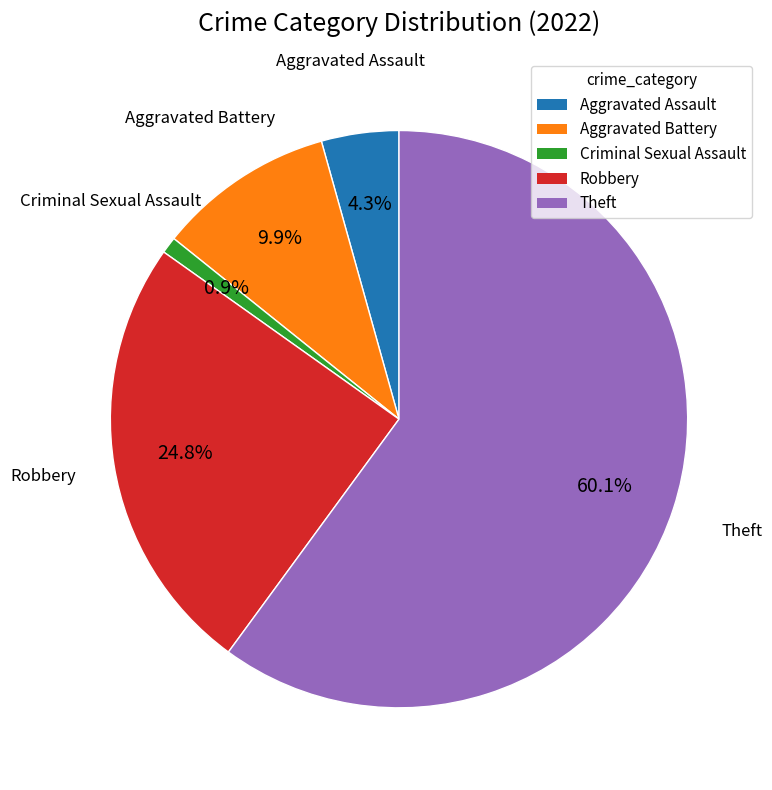

Count the number of slices in the pie.

5